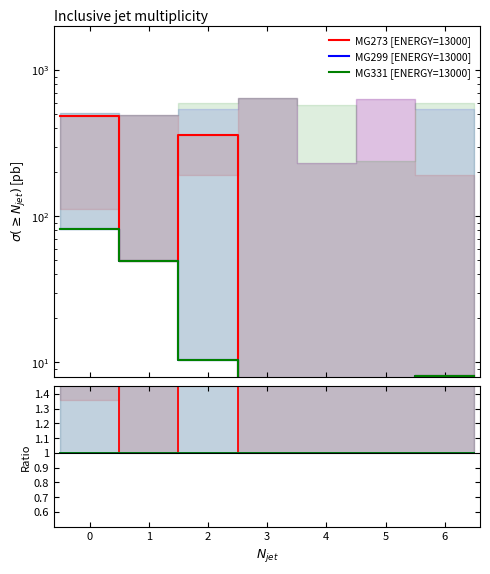

Does the chart have visible grid lines?

No